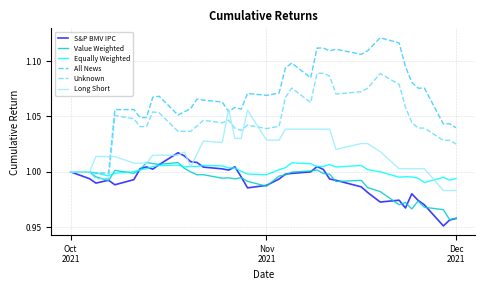

Which series has the largest total across all categories?

All News